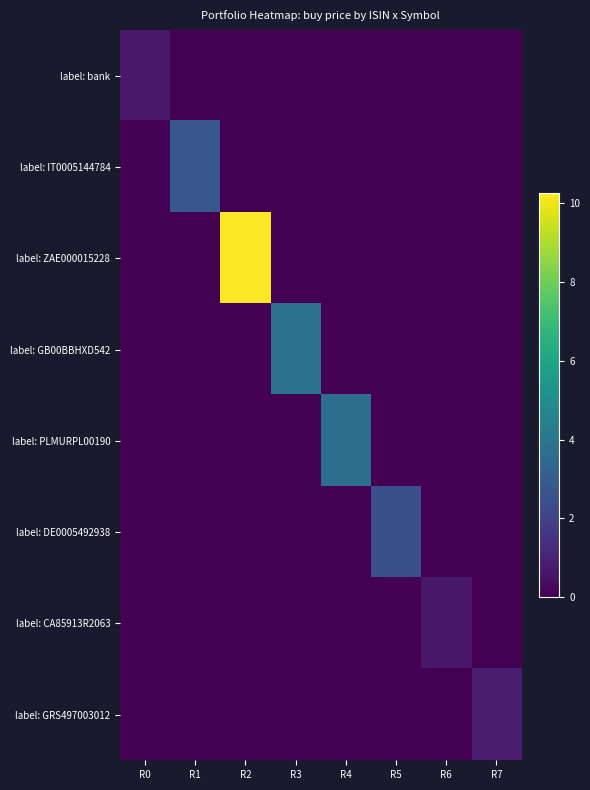

Reading right to left, extract all data points from this chart.

label: bank: R7=0.0	R6=0.0	R5=0.0	R4=0.0	R3=0.0	R2=0.0	R1=0.0	R0=0.7
label: IT0005144784: R7=0.0	R6=0.0	R5=0.0	R4=0.0	R3=0.0	R2=0.0	R1=2.8	R0=0.0
label: ZAE000015228: R7=0.0	R6=0.0	R5=0.0	R4=0.0	R3=0.0	R2=10.3	R1=0.0	R0=0.0
label: GB00BBHXD542: R7=0.0	R6=0.0	R5=0.0	R4=0.0	R3=3.9	R2=0.0	R1=0.0	R0=0.0
label: PLMURPL00190: R7=0.0	R6=0.0	R5=0.0	R4=3.7	R3=0.0	R2=0.0	R1=0.0	R0=0.0
label: DE0005492938: R7=0.0	R6=0.0	R5=2.5	R4=0.0	R3=0.0	R2=0.0	R1=0.0	R0=0.0
label: CA85913R2063: R7=0.0	R6=0.7	R5=0.0	R4=0.0	R3=0.0	R2=0.0	R1=0.0	R0=0.0
label: GRS497003012: R7=0.8	R6=0.0	R5=0.0	R4=0.0	R3=0.0	R2=0.0	R1=0.0	R0=0.0